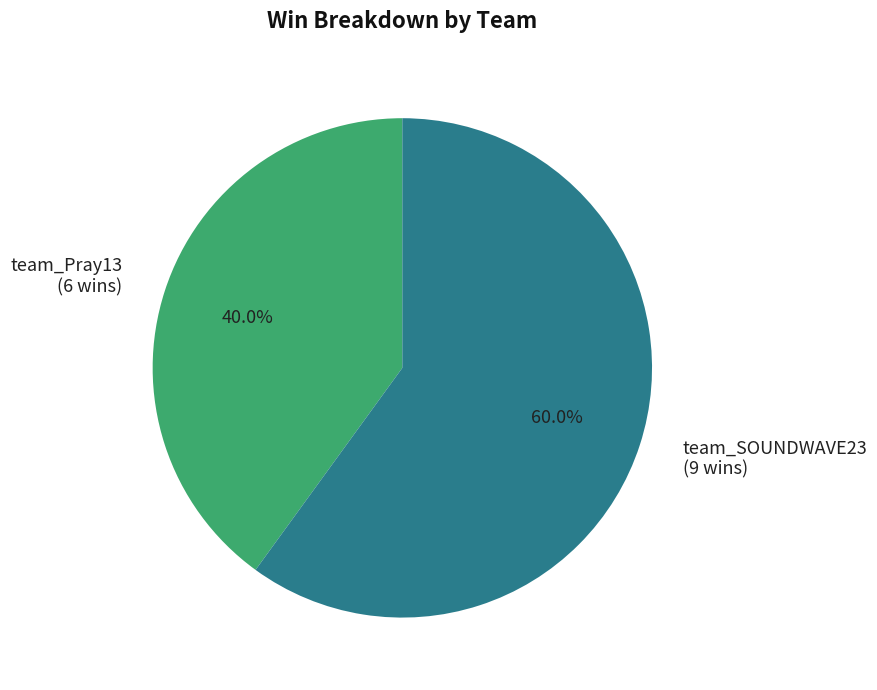

Which category accounts for the majority?

team_SOUNDWAVE23